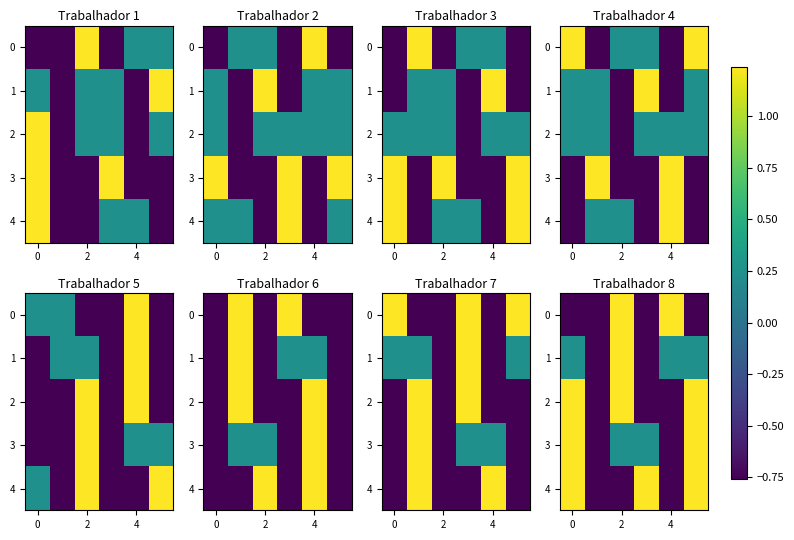

What is the difference between the maximum and minimum values in the 3 series?

2.0